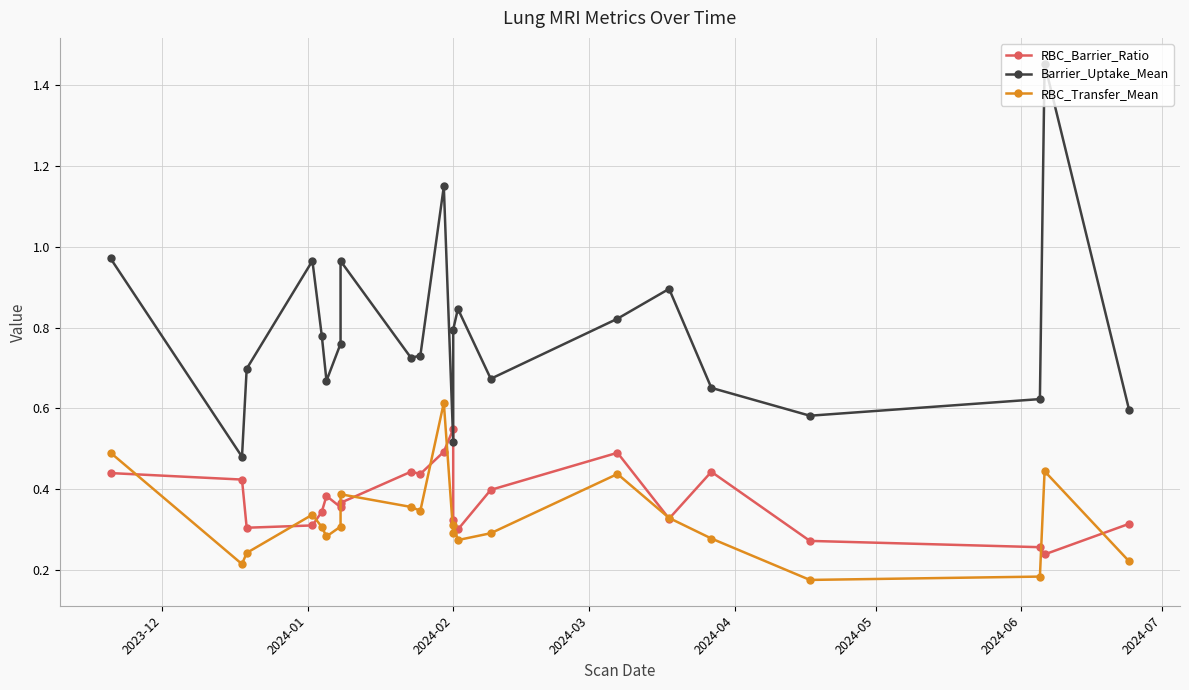

True or false: Barrier_Uptake_Mean and RBC_Transfer_Mean cross at least once.

False